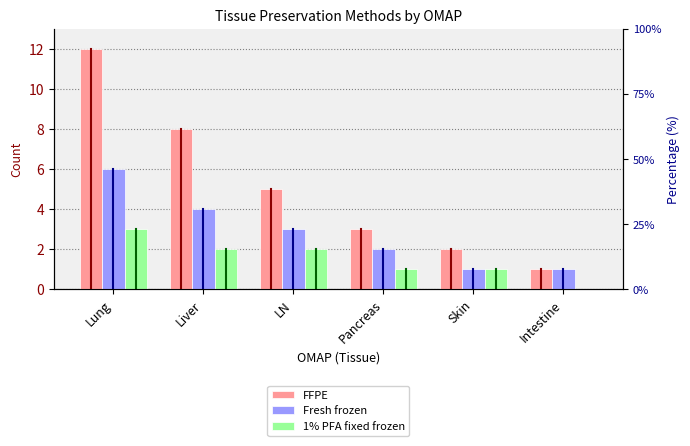

What is the difference between the highest and lowest values at Skin?

1